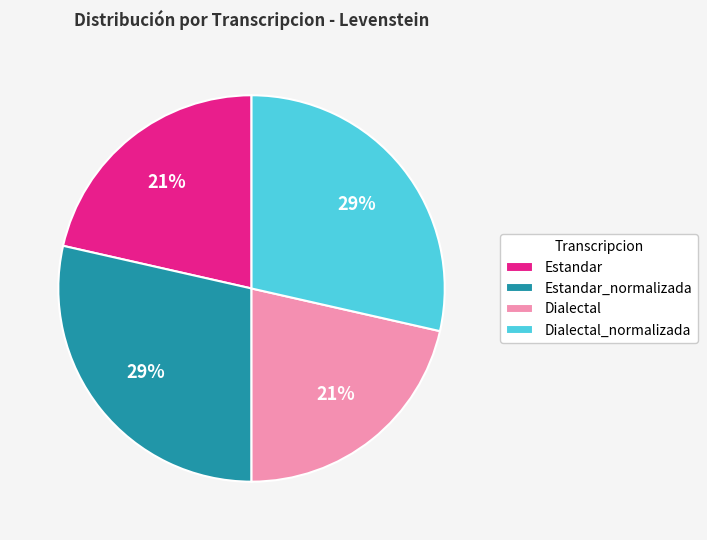

To the nearest percent, what is the average slice percentage?

25%